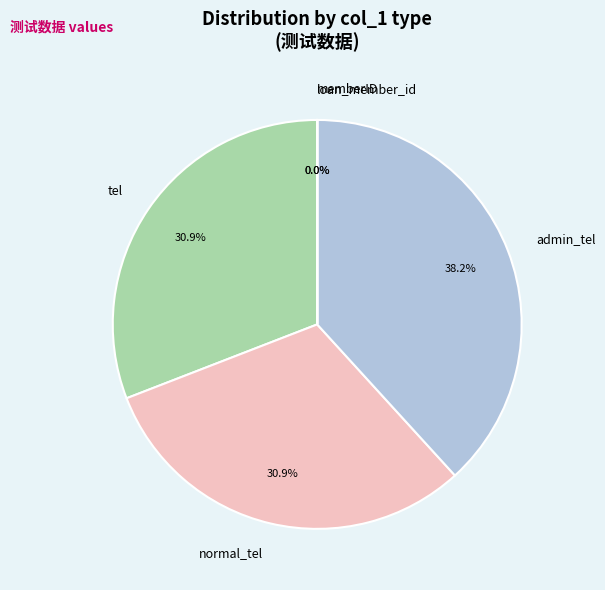

What portion of the pie excludes admin_tel?

61.8%